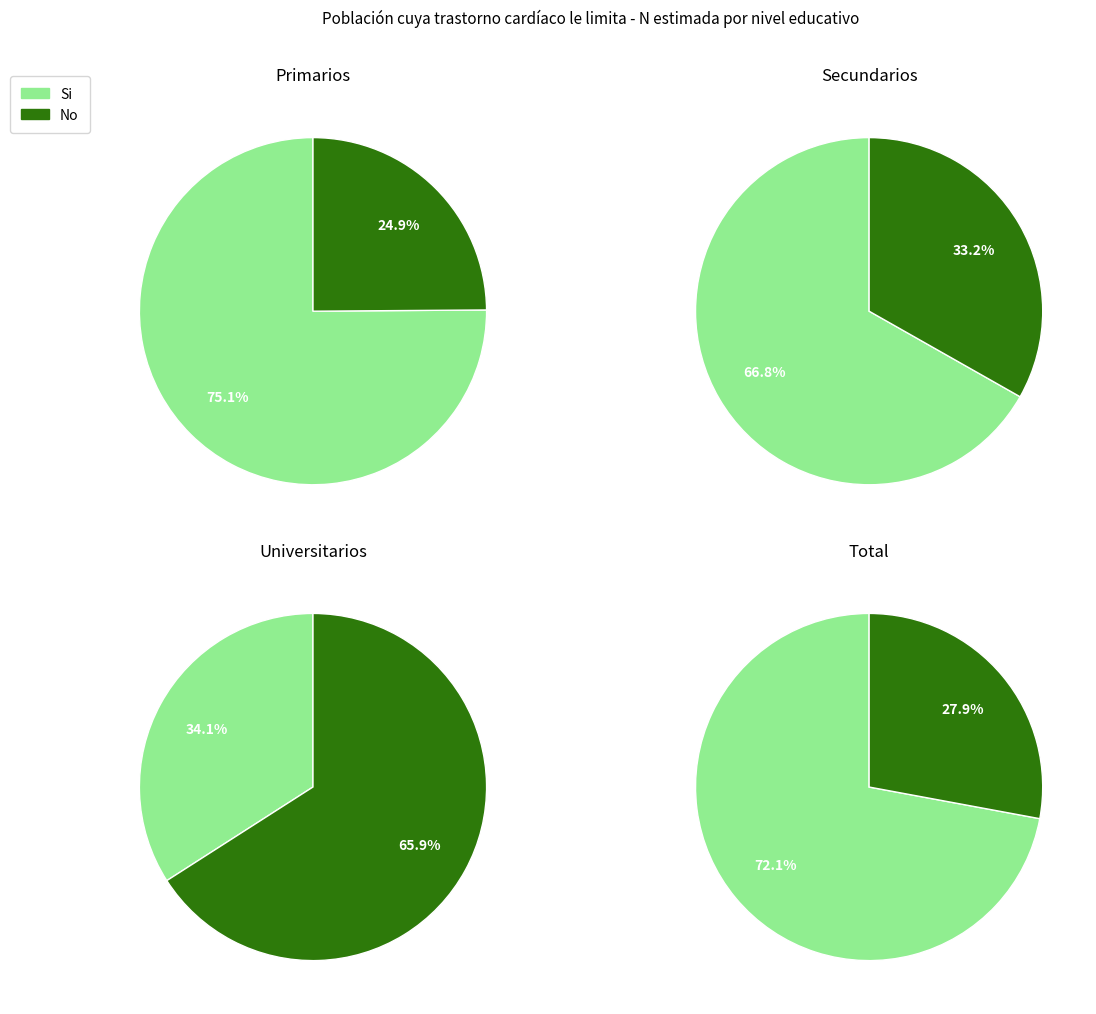

Which has a higher value, Total or Universitarios?

Total